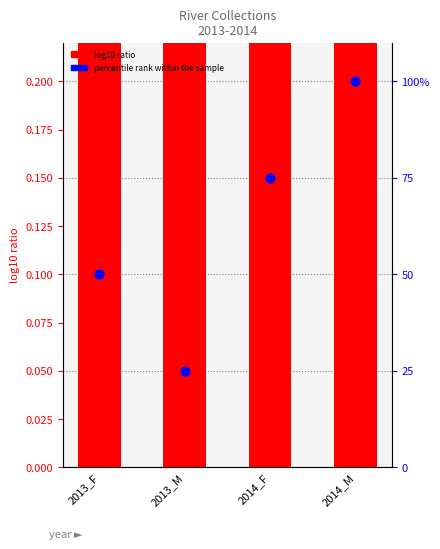

Which series has the largest Y range (max minus min)?

percentile rank within the sample